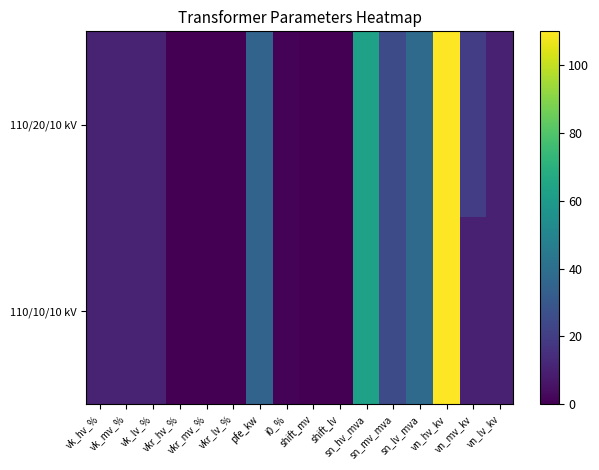

What is the greatest value displayed?

110.0